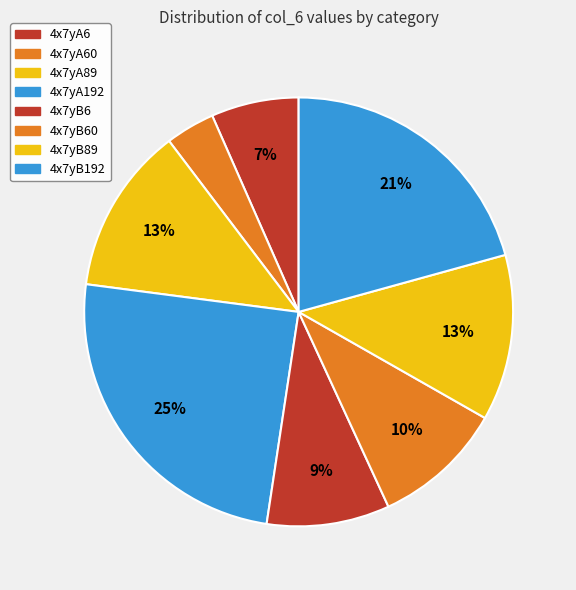

To the nearest percent, what percentage of the pie is 4x7yB192?

21%